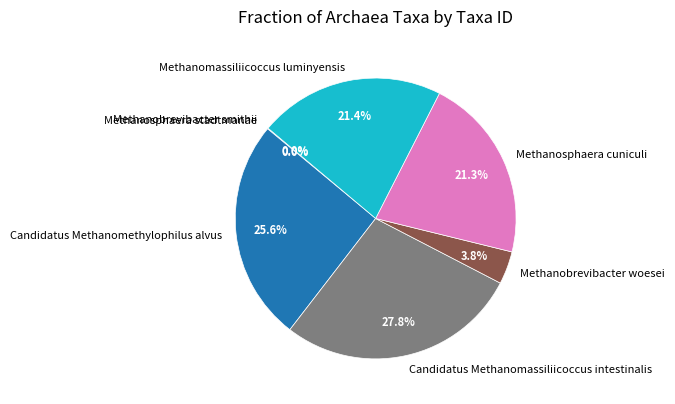

Is it true that Methanosphaera cuniculi is 16% of the pie?

False